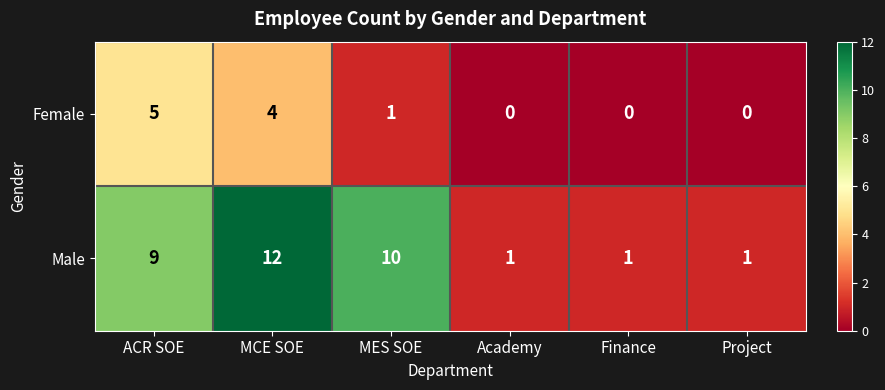

The Male series shows 0 at Project. True or false?

False